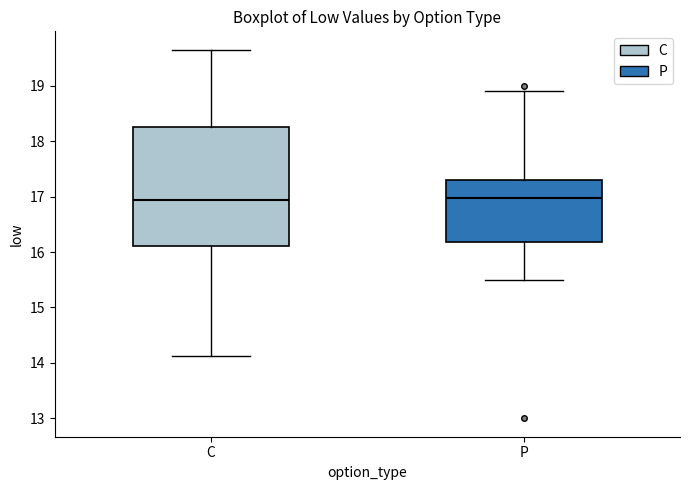

Reading left to right, transcribe this box plot: for each box, give where its median line is, the range the box spans, and where its two whiskers end, as read against the y-axis. The values are not printed on the chart, so give them approximately, as read against the axis.

C: median 16.9, box 16.1 to 18.3, whiskers 14.1 to 19.7
P: median 17.0, box 16.2 to 17.3, whiskers 15.5 to 18.9